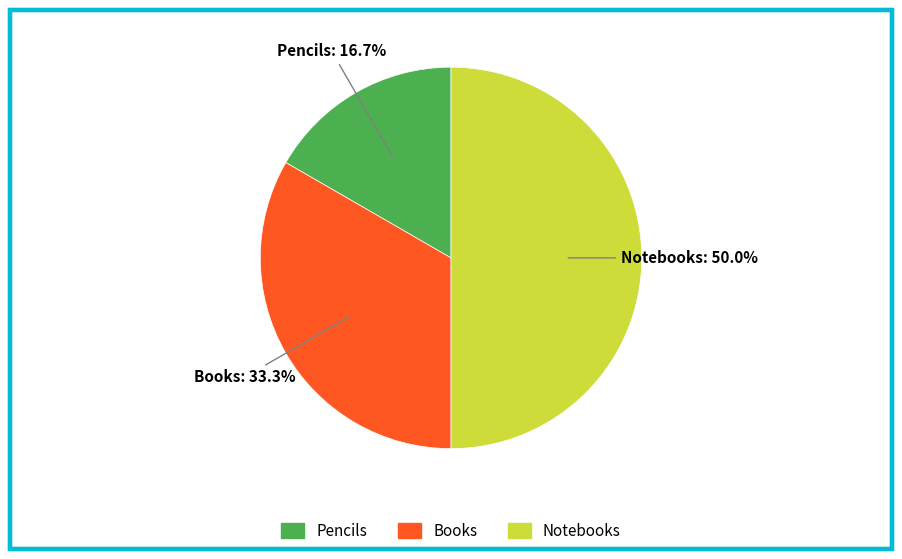

To the nearest percent, what is the difference between the Notebooks and Pencils slice percentages?

33%